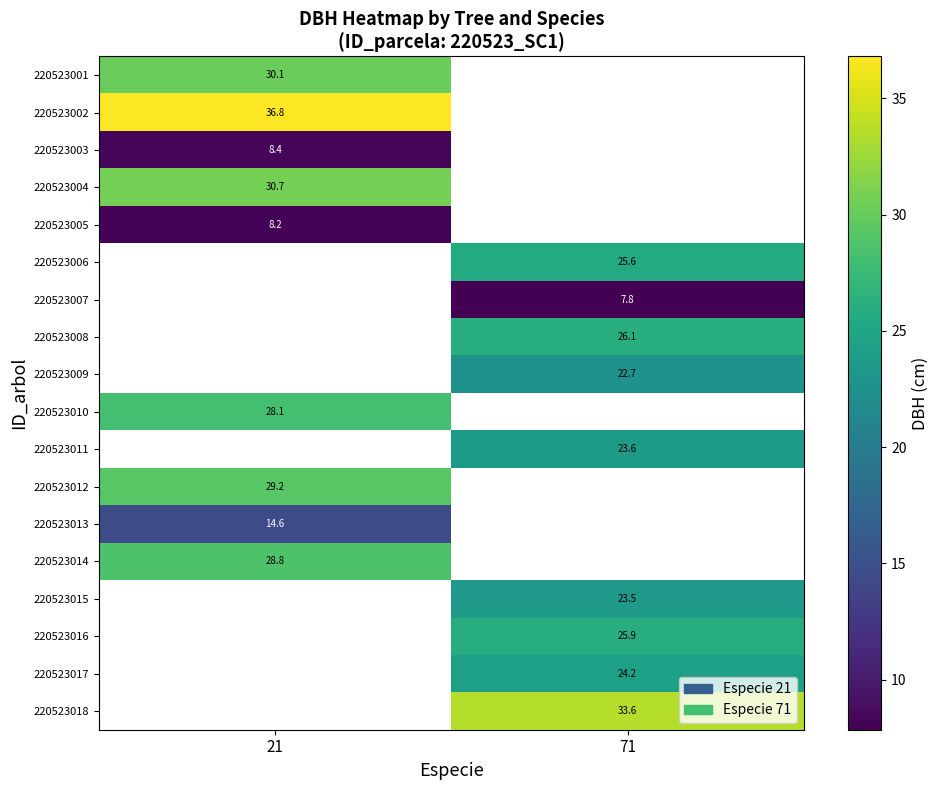

Where does the 220523015 series first go above 23?

71